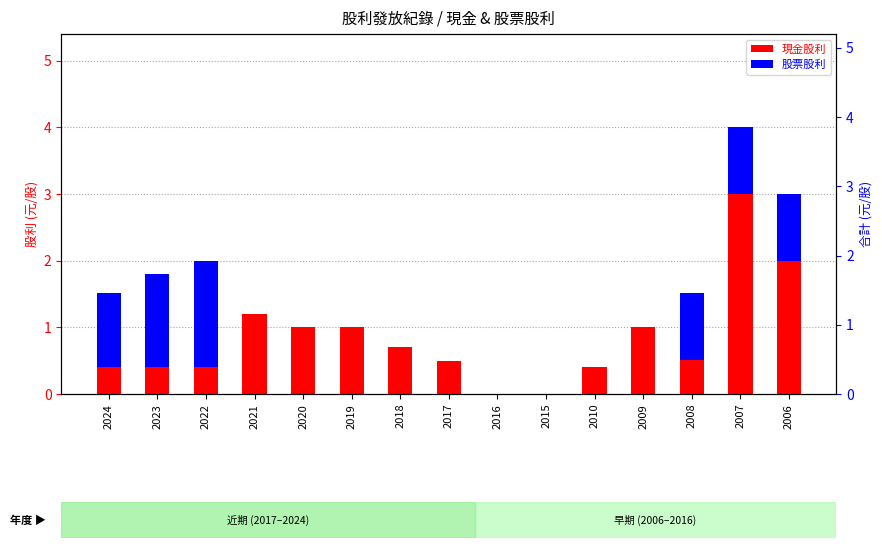

What is the spread (max minus min) of values at 2023?

1.0